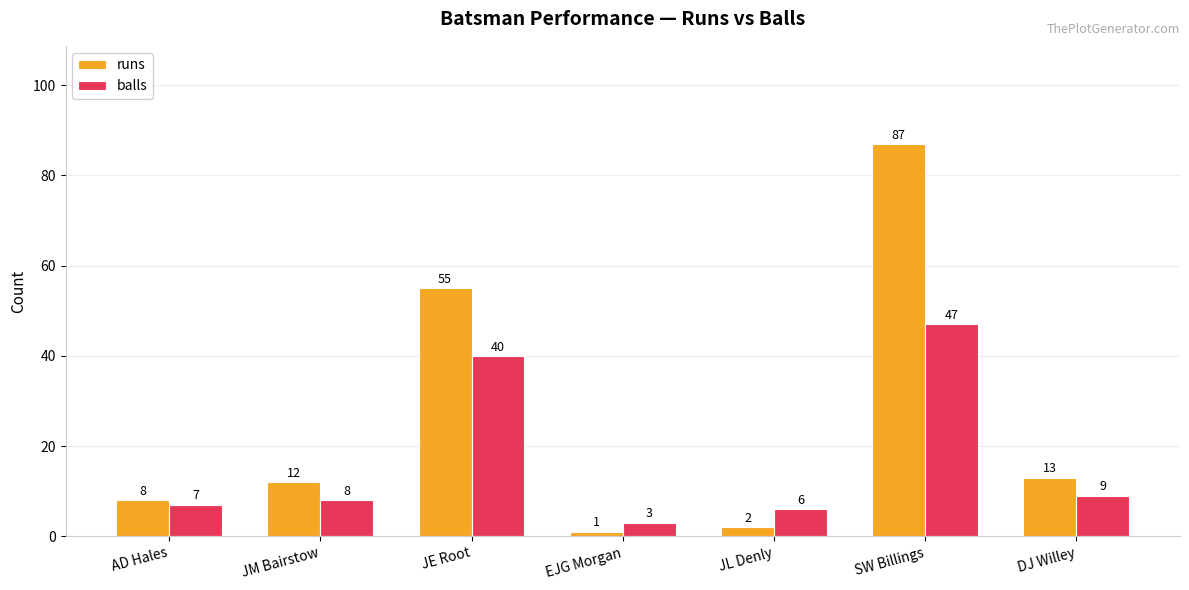

Rank the series by their average value, from highest to lowest.

runs, balls